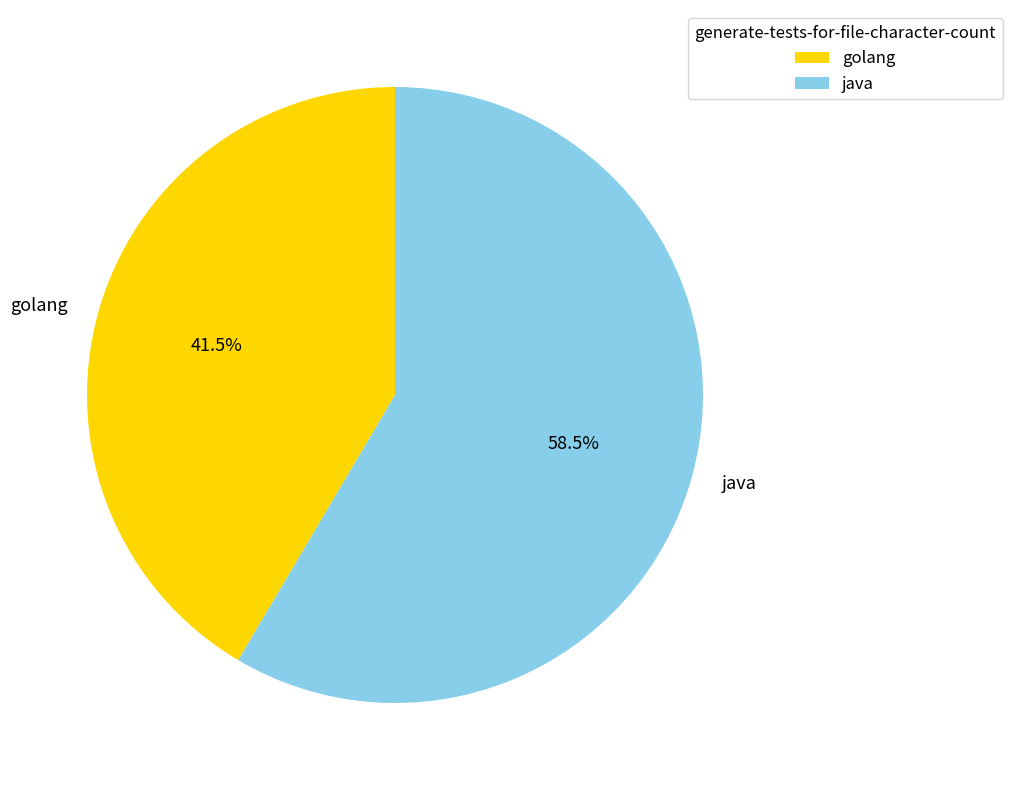

Rank the categories by value from highest to lowest.

java, golang